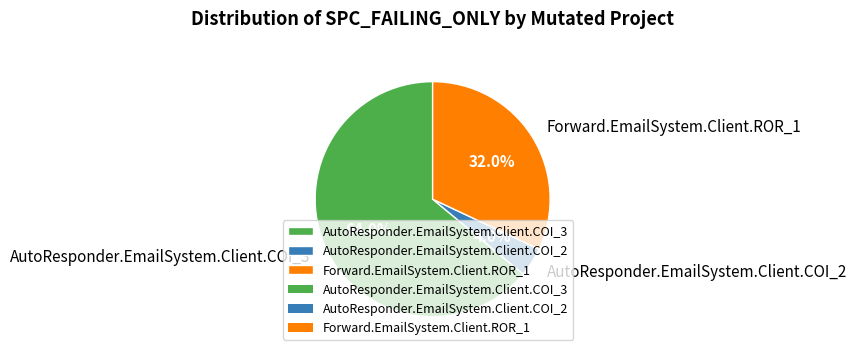

Which slice is the smallest?

AutoResponder.EmailSystem.Client.COI_2